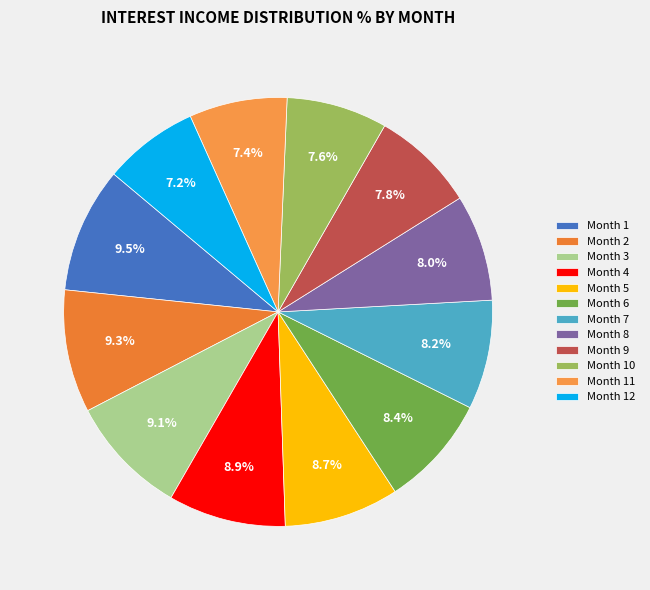

Does any single category account for the majority?

No